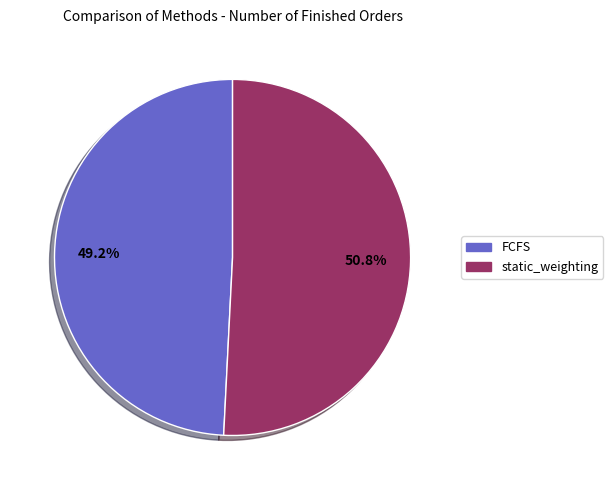

How many slices are in this pie chart?

2